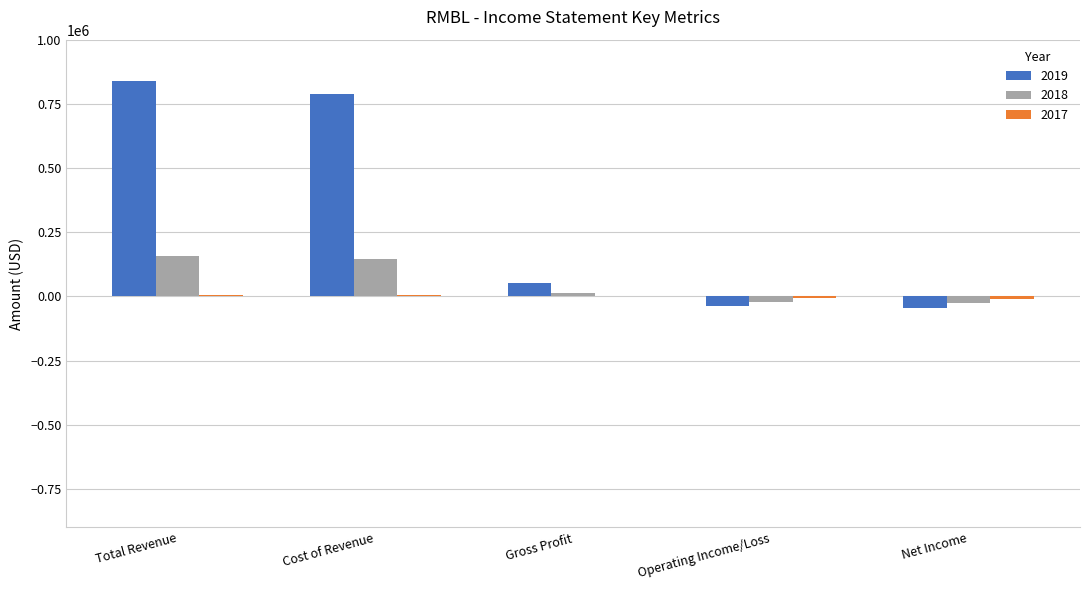

The value of 2019 at Operating Income/Loss is -39300. True or false?

True